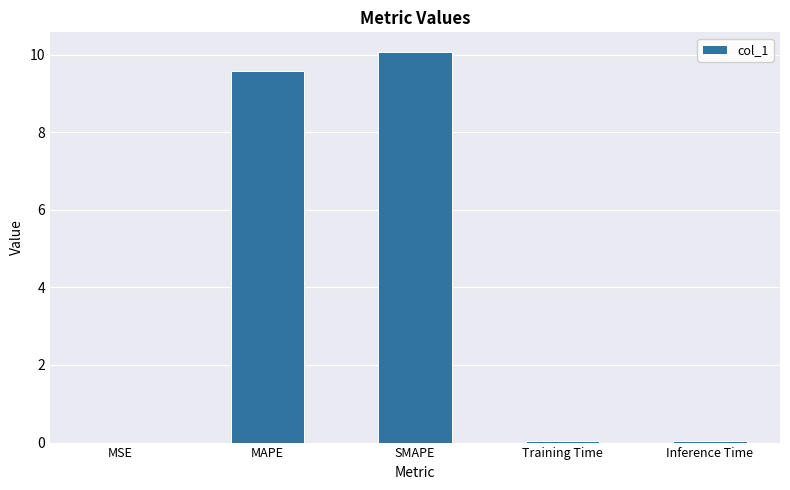

What is the approximate value at MAPE?

9.6